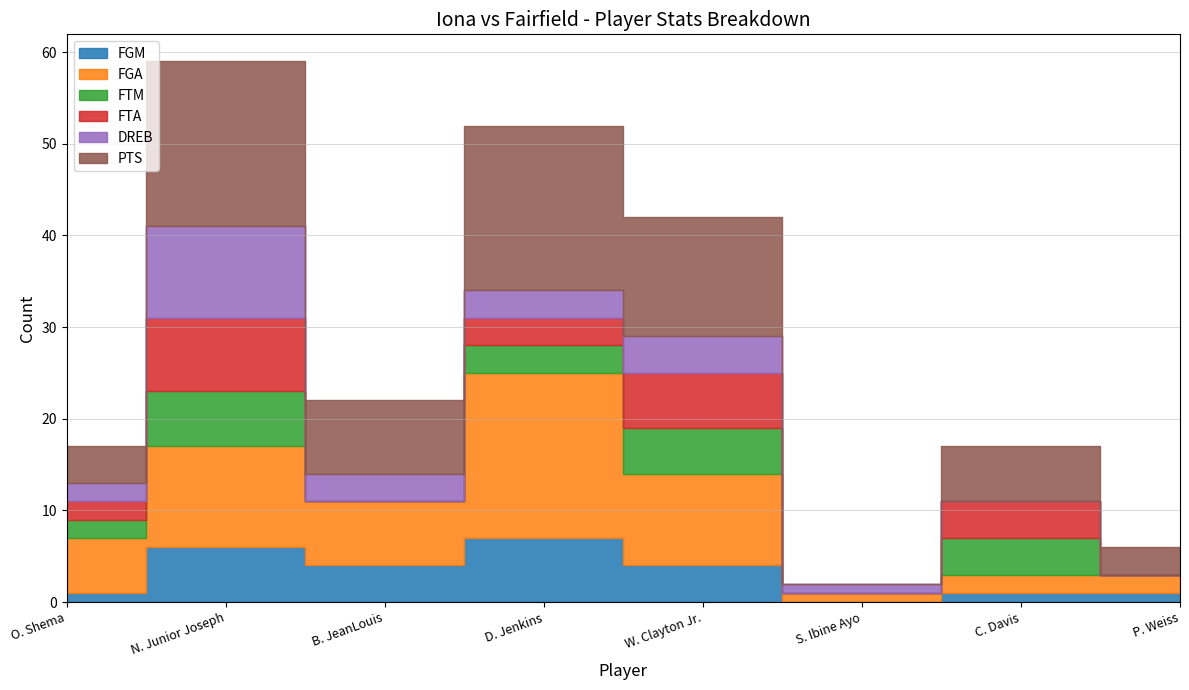

True or false: FGA has a value of 7 at B. JeanLouis.

True